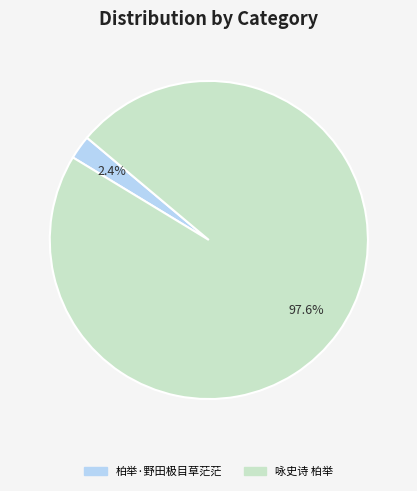

Count the number of slices in the pie.

2